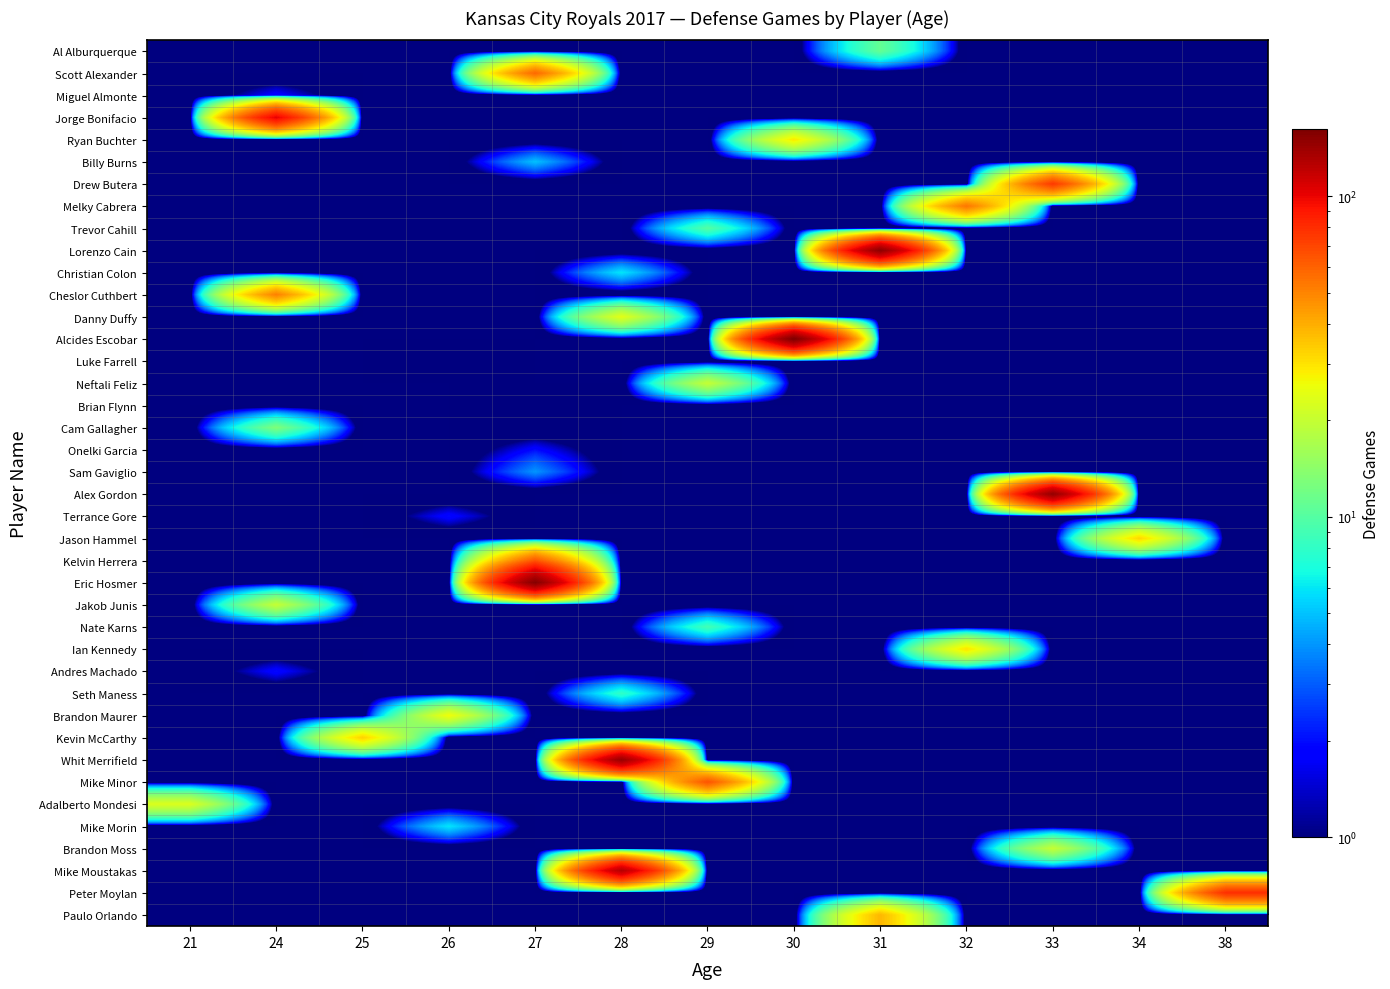

Which category has the highest value across all series?

30